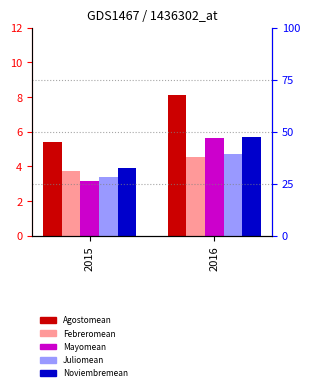

Where does the Mayomean series first go above 5?

2016